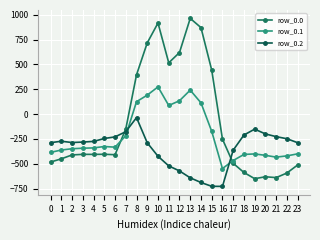

Count the number of categories in the chart.

24